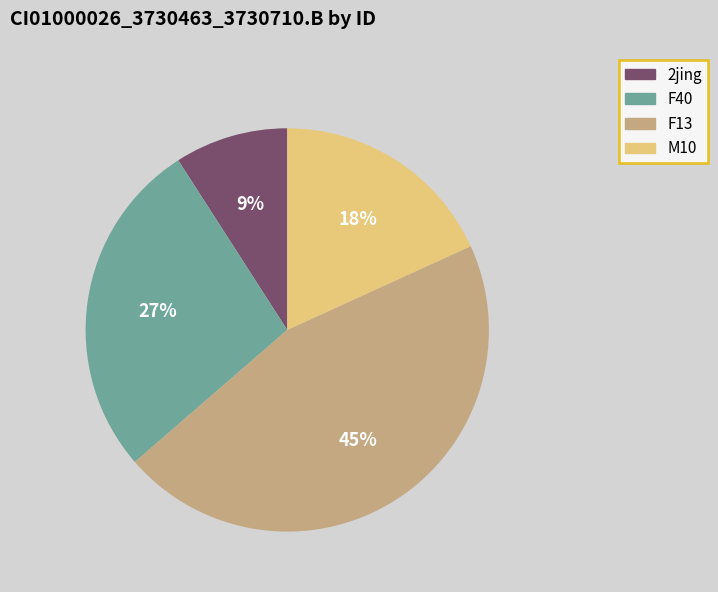

Do F40 and 2jing together represent more than half of the pie?

No